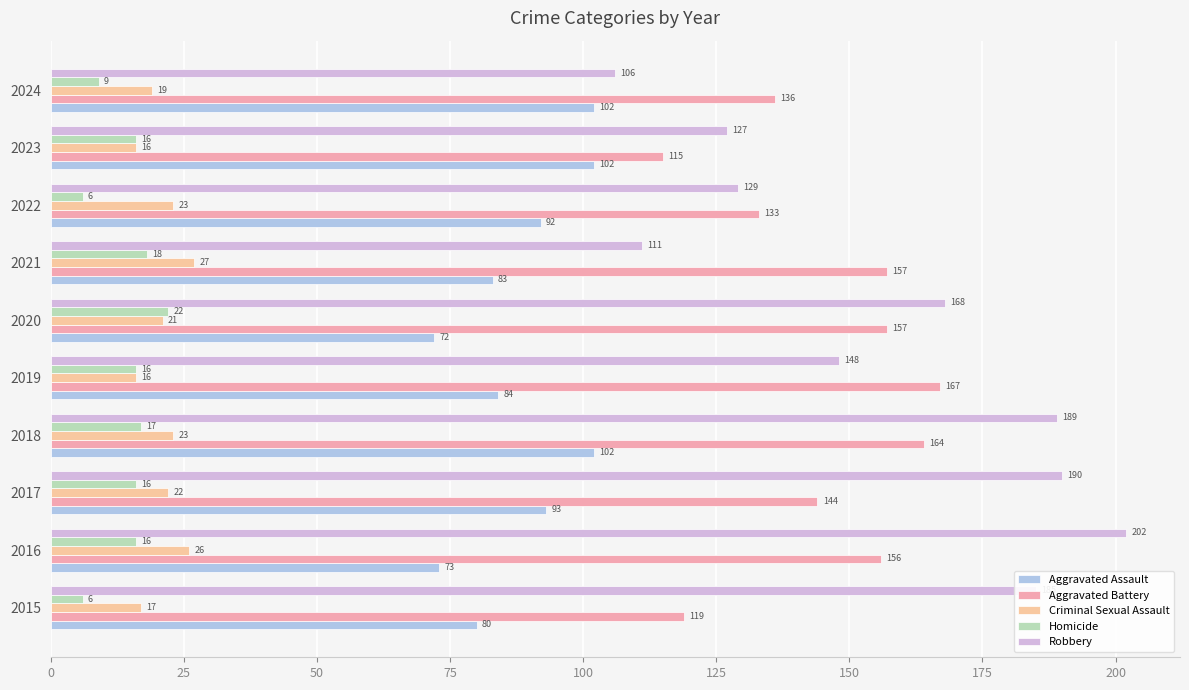

What are all the series names shown in the legend?

Aggravated Assault, Aggravated Battery, Criminal Sexual Assault, Homicide, Robbery